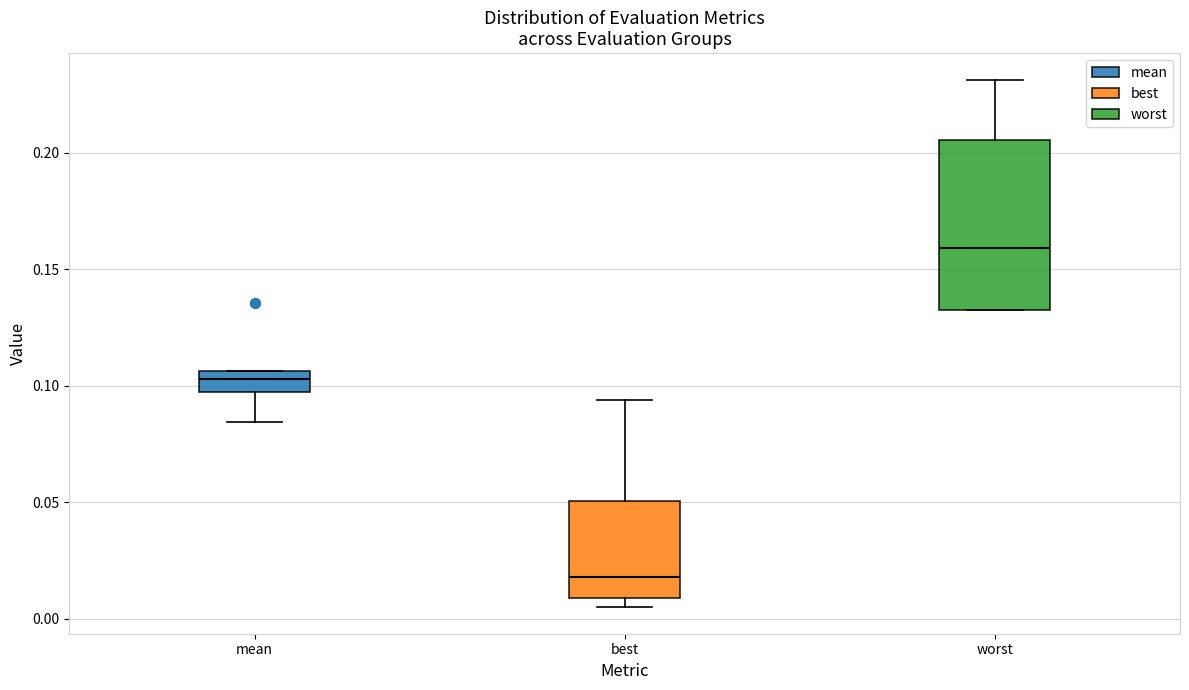

Which box has the highest median line?

worst